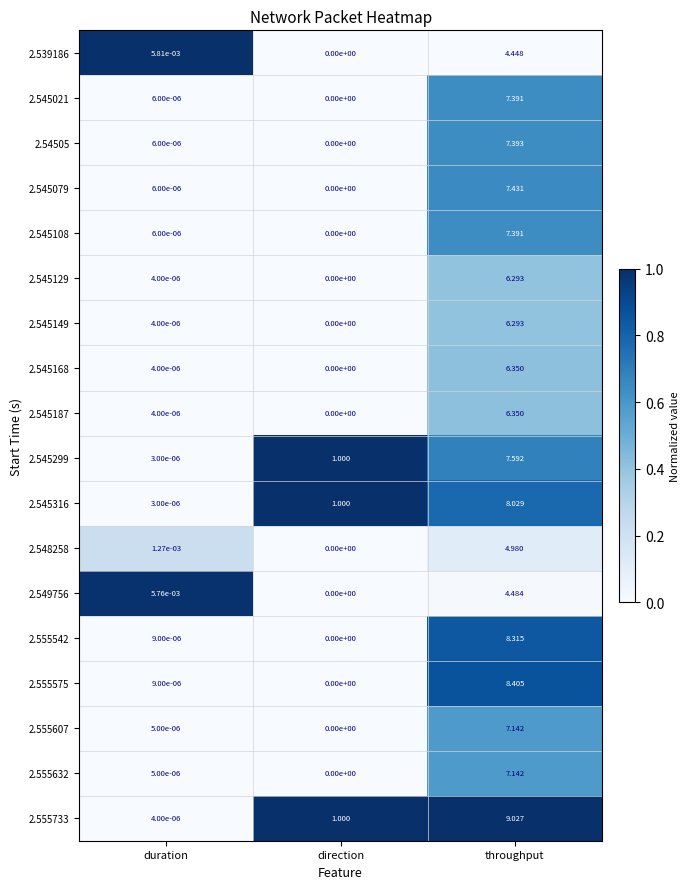

Which series has the largest total across all categories?

2.555733